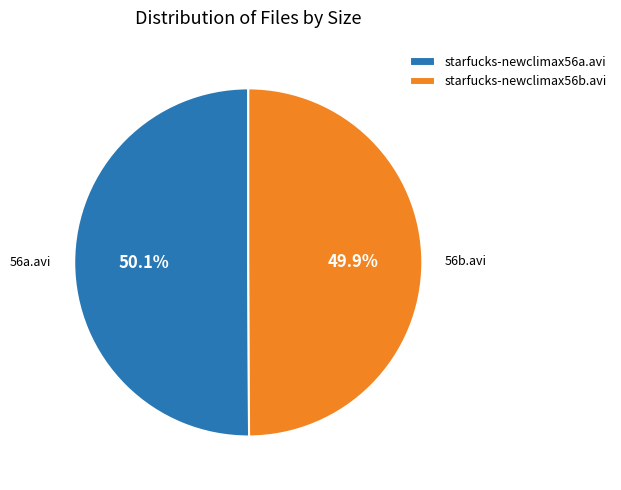

Count the number of slices in the pie.

2